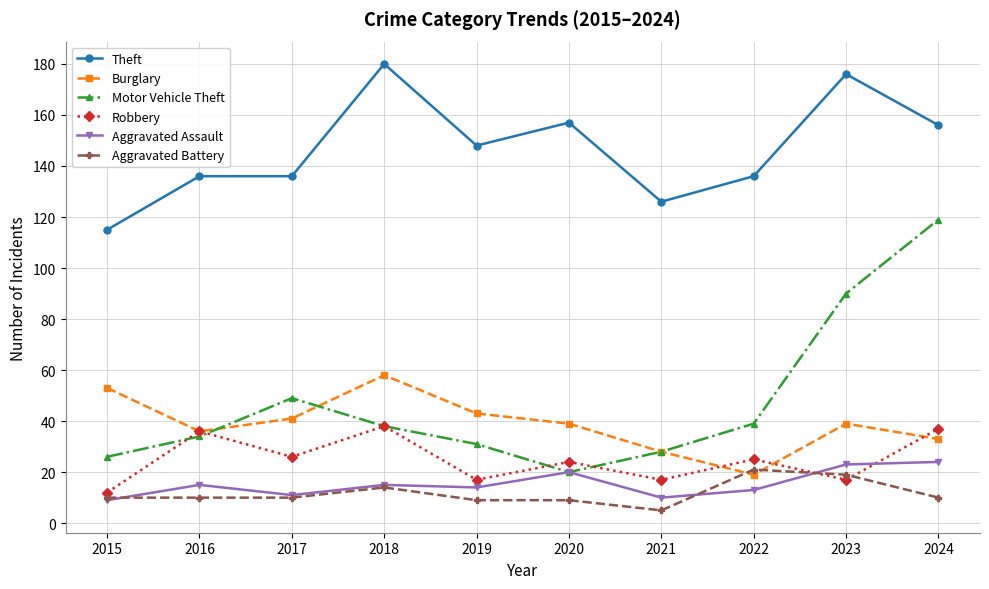

What is the spread (max minus min) of values at 2017?

126